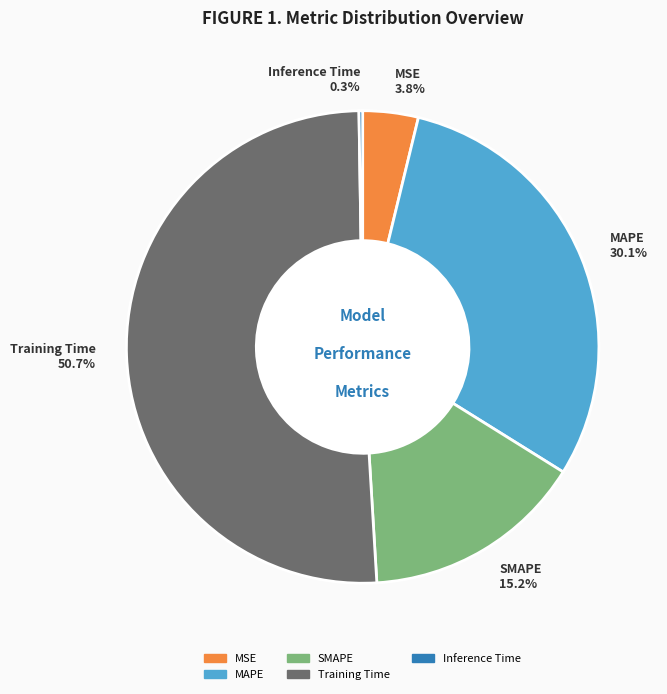

What is the largest slice in the pie chart?

Training Time